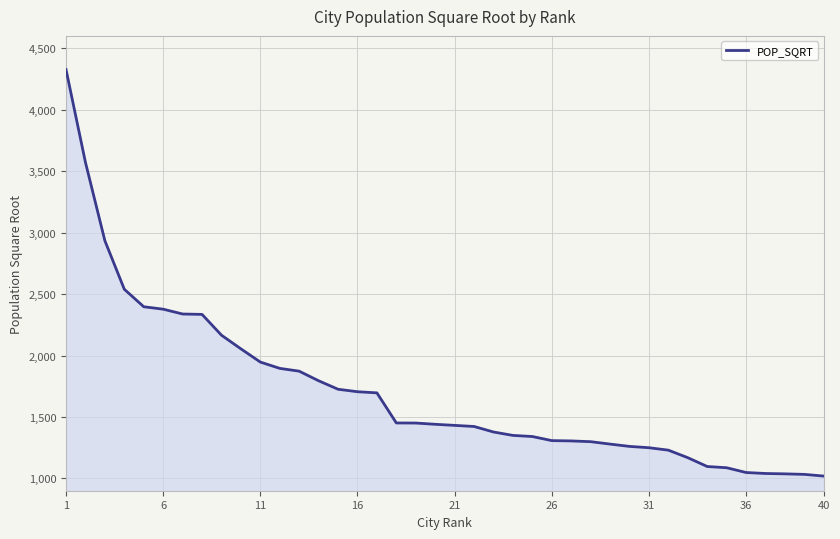

What is the greatest value displayed?

4325.9